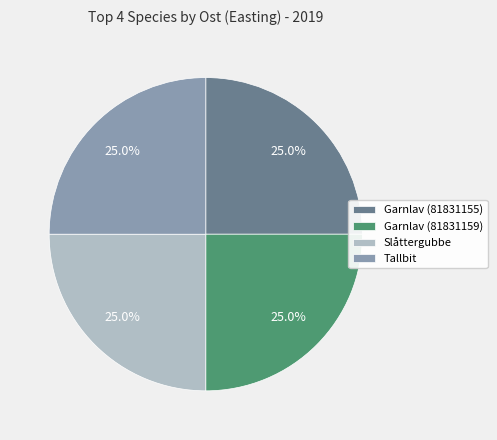

Is it true that Tallbit is 25% of the pie?

True